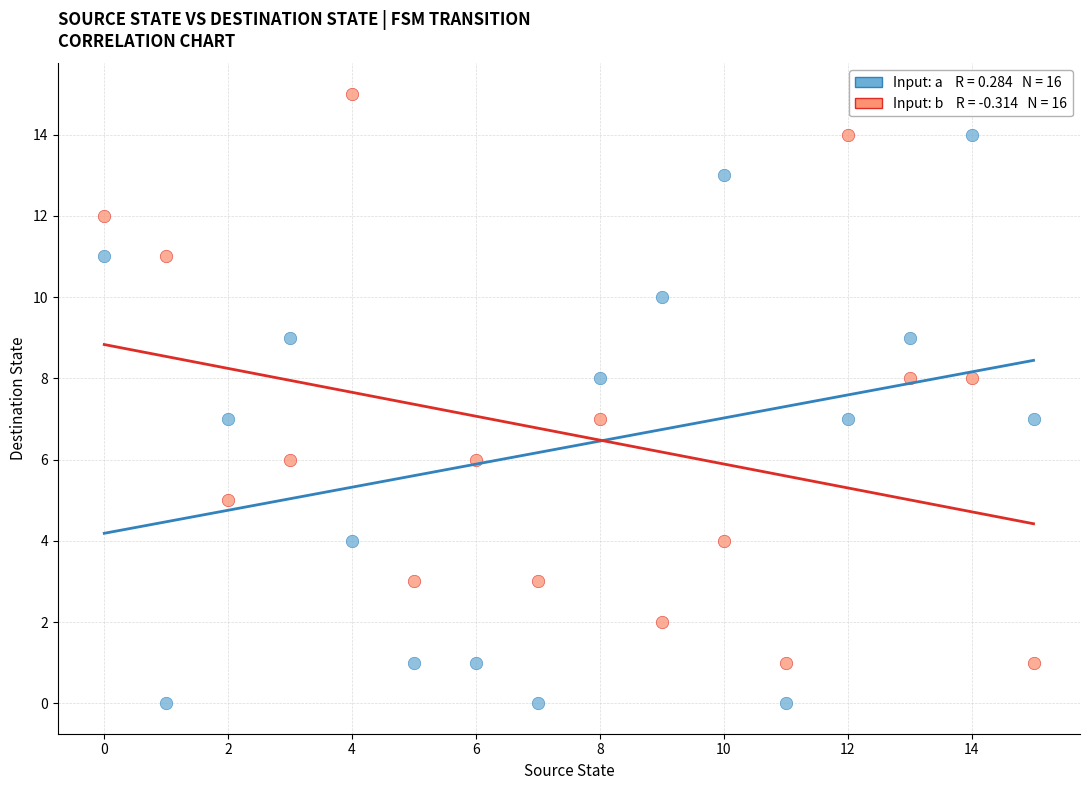

Across all data points, what is the range of Y values (max minus min)?

15